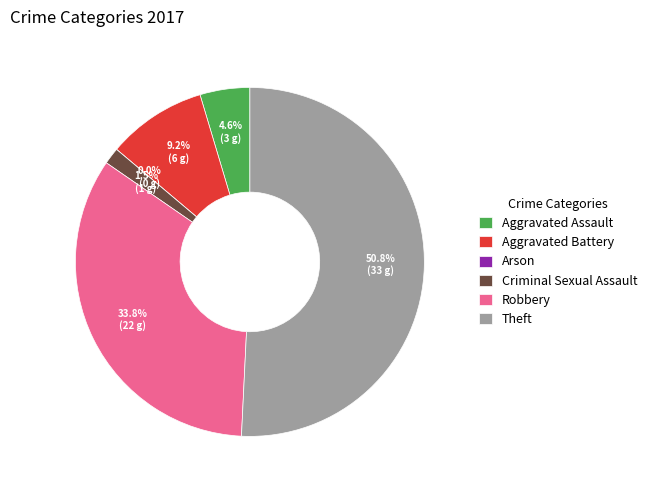

What percentage do Robbery and Criminal Sexual Assault together represent?

35.4%